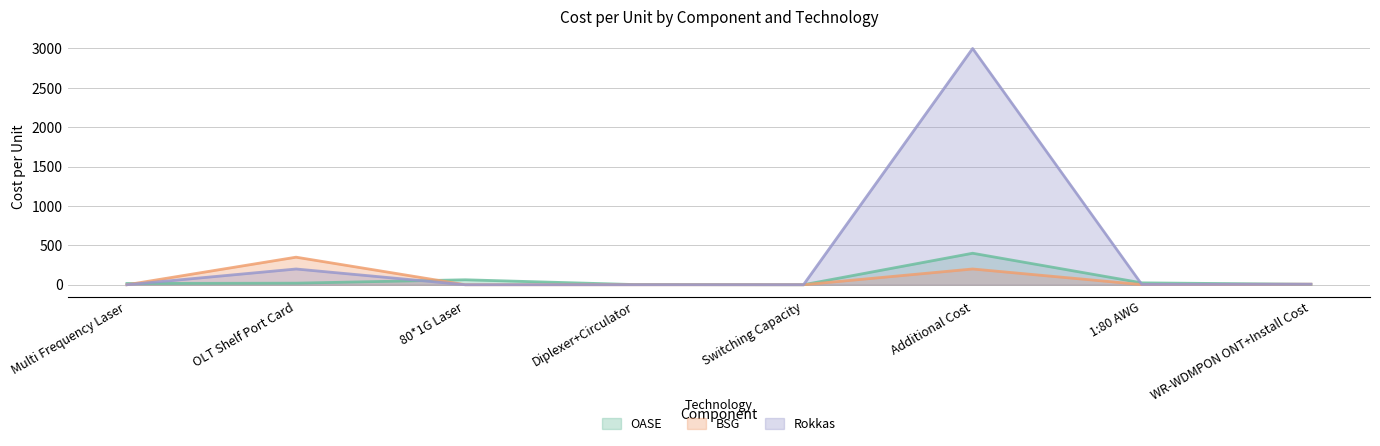

What position from the left is Switching Capacity?

5